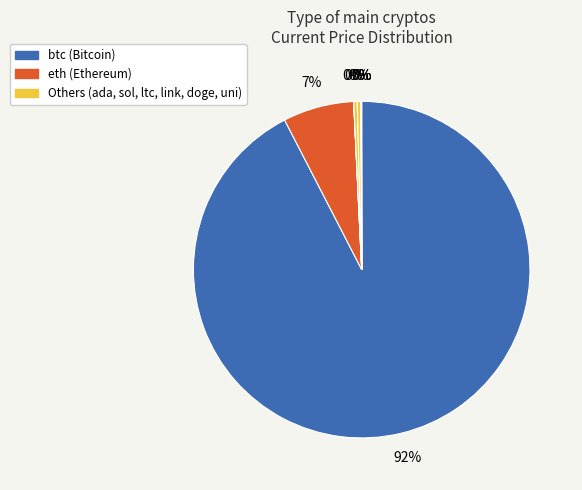

What is the smallest slice in the pie chart?

doge